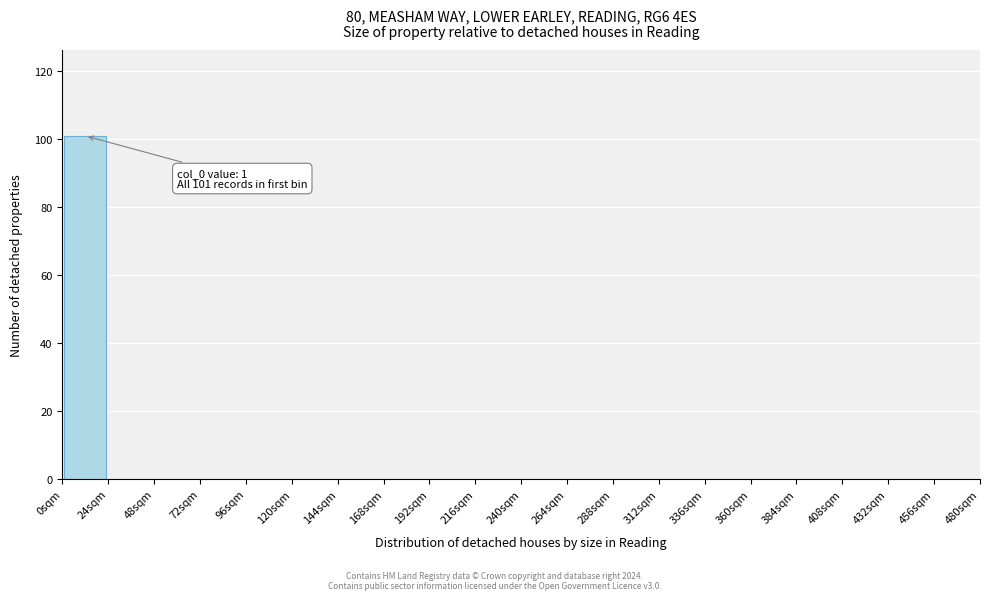

Over which range of the x-axis is the bar tallest?

0 to 24